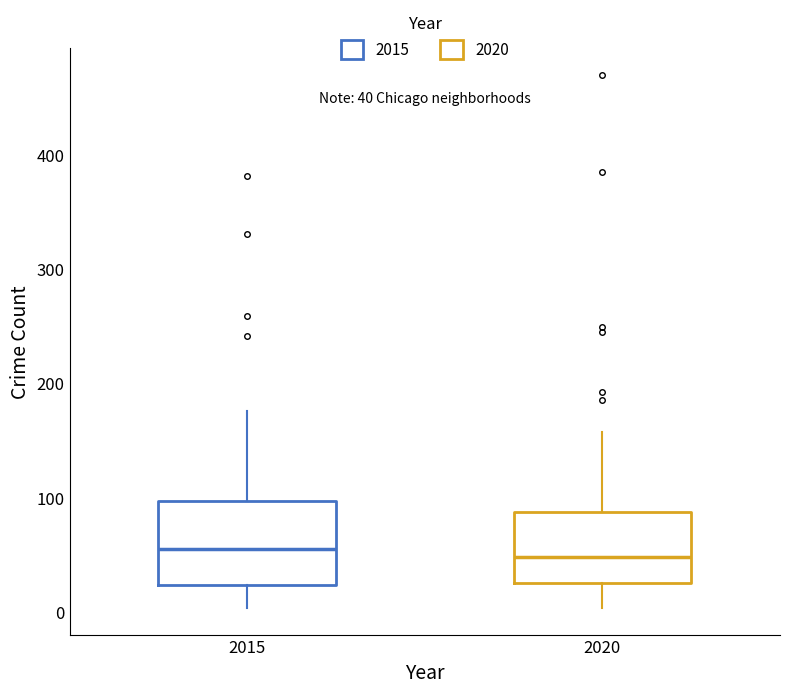

Which box is the tallest, from its lower edge to its upper edge?

2015